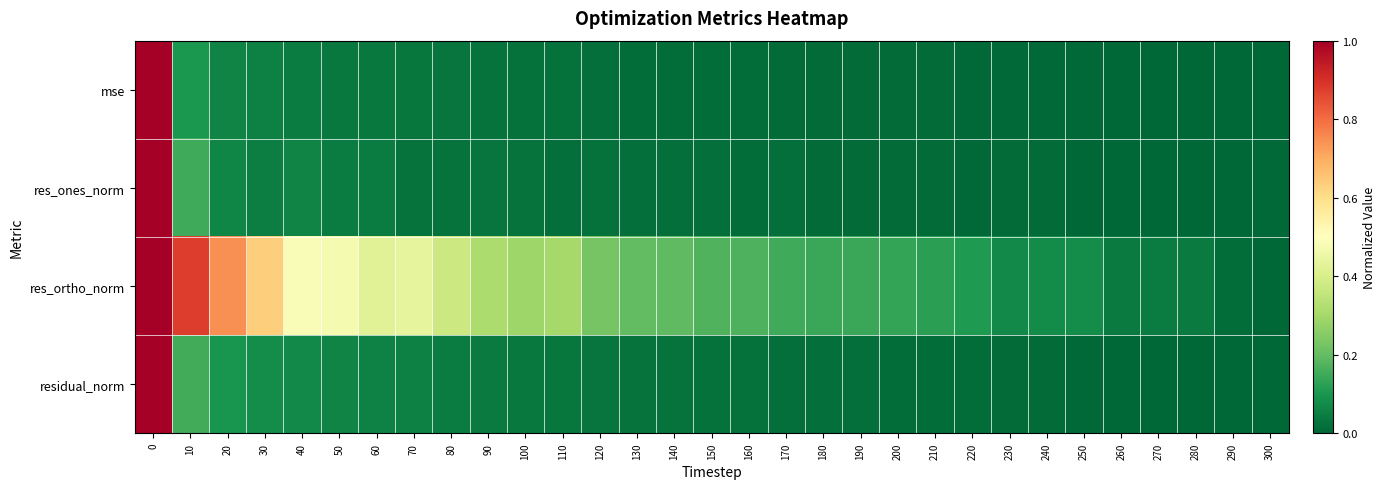

Reading left to right, what are all the values shown in this chart?

mse: 0=1.0	10=0.1	20=0.1	30=0.1	40=0.0	50=0.0	60=0.0	70=0.0	80=0.0	90=0.0	100=0.0	110=0.0	120=0.0	130=0.0	140=0.0	150=0.0	160=0.0	170=0.0	180=0.0	190=0.0	200=0.0	210=0.0	220=0.0	230=0.0	240=0.0	250=0.0	260=0.0	270=0.0	280=0.0	290=0.0	300=0.0
res_ones_norm: 0=1.0	10=0.1	20=0.1	30=0.0	40=0.1	50=0.0	60=0.0	70=0.0	80=0.0	90=0.0	100=0.0	110=0.0	120=0.0	130=0.0	140=0.0	150=0.0	160=0.0	170=0.0	180=0.0	190=0.0	200=0.0	210=0.0	220=0.0	230=0.0	240=0.0	250=0.0	260=0.0	270=0.0	280=0.0	290=0.0	300=0.0
res_ortho_norm: 0=1.0	10=0.9	20=0.7	30=0.6	40=0.5	50=0.5	60=0.4	70=0.4	80=0.4	90=0.3	100=0.3	110=0.3	120=0.2	130=0.2	140=0.2	150=0.2	160=0.2	170=0.1	180=0.1	190=0.1	200=0.1	210=0.1	220=0.1	230=0.1	240=0.1	250=0.1	260=0.0	270=0.0	280=0.0	290=0.0	300=0.0
residual_norm: 0=1.0	10=0.2	20=0.1	30=0.1	40=0.1	50=0.1	60=0.1	70=0.1	80=0.0	90=0.0	100=0.0	110=0.0	120=0.0	130=0.0	140=0.0	150=0.0	160=0.0	170=0.0	180=0.0	190=0.0	200=0.0	210=0.0	220=0.0	230=0.0	240=0.0	250=0.0	260=0.0	270=0.0	280=0.0	290=0.0	300=0.0